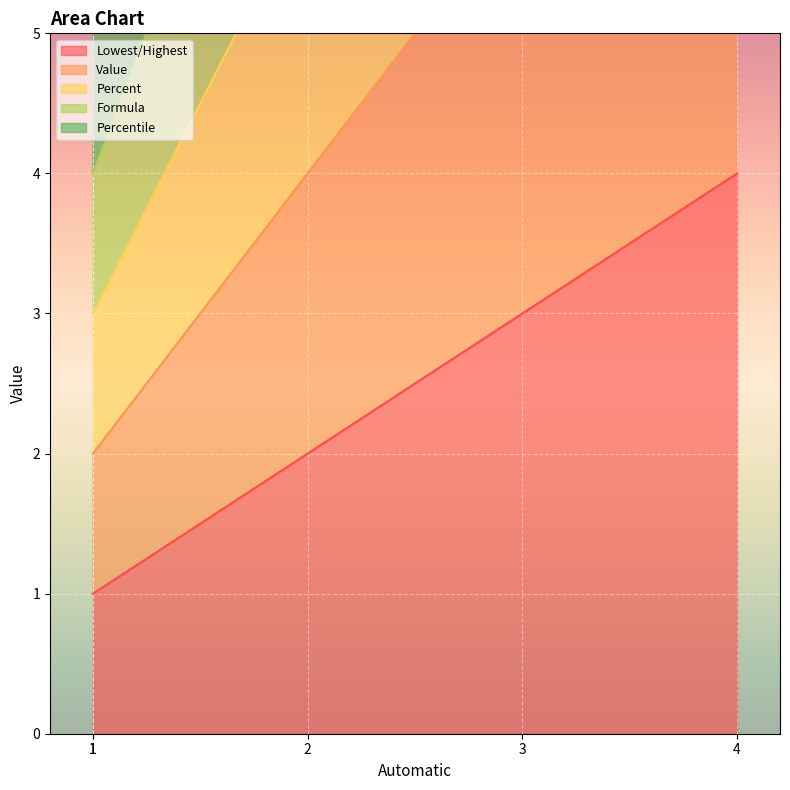

Which series has the largest range (max minus min)?

Formula